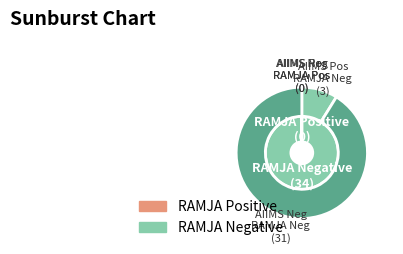

How many slices are in this pie chart?

2